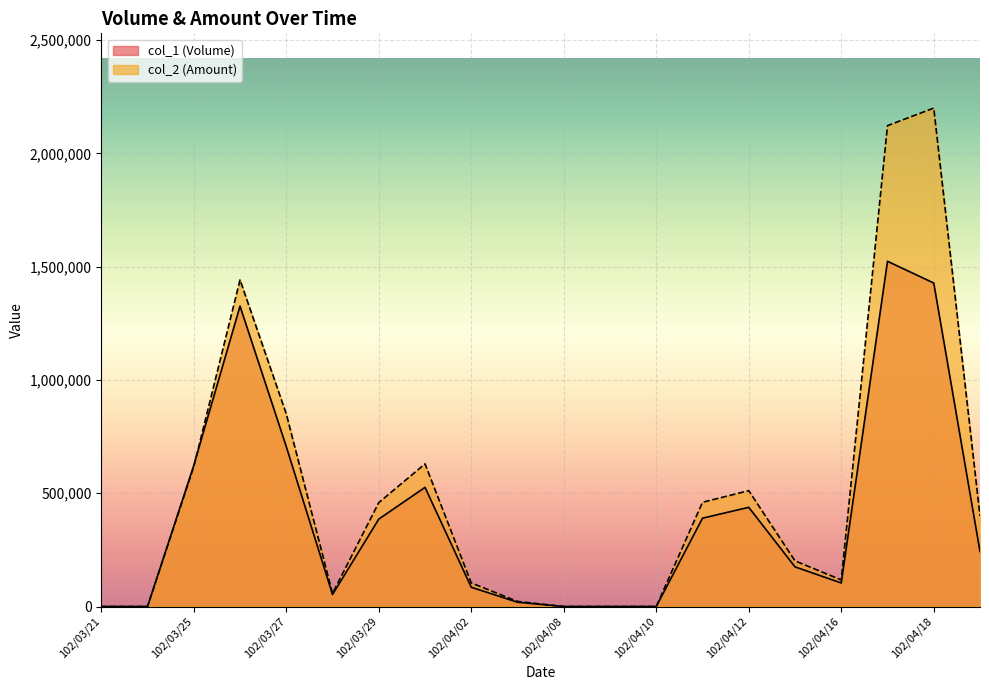

Which series has the widest spread of values?

col_2 (Amount)